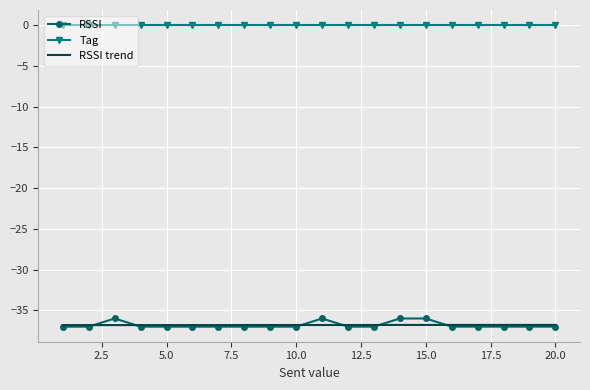

What is the maximum value for RSSI trend?

-36.8